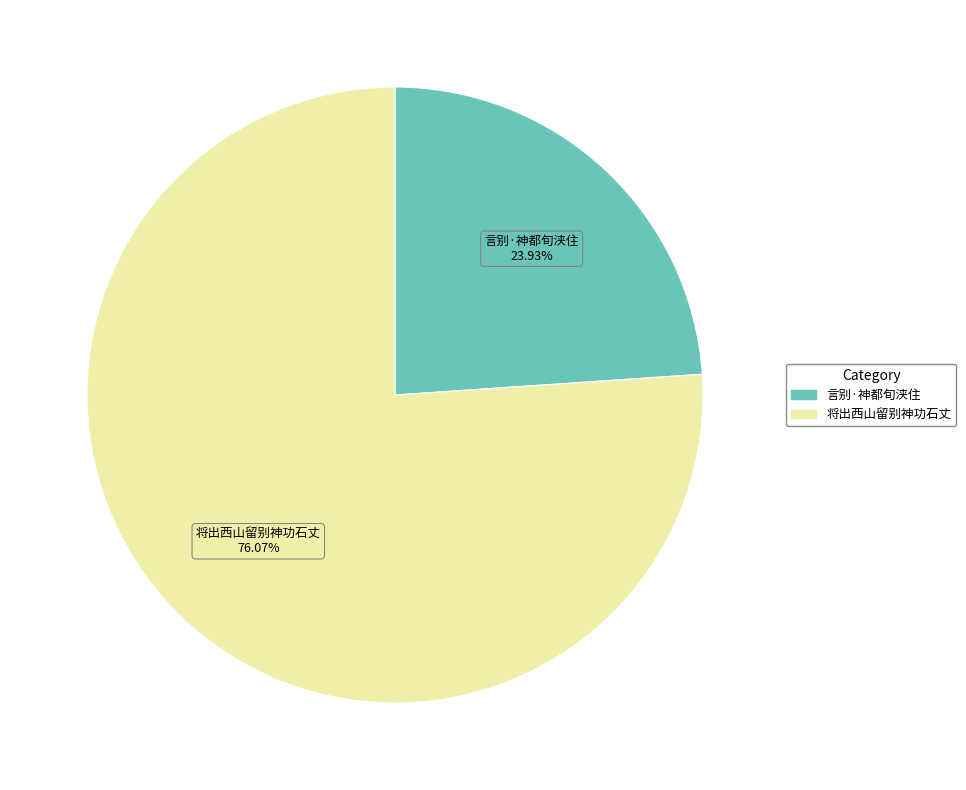

What percentage is the 将出西山留别神功石丈 slice, to the nearest percent?

76%